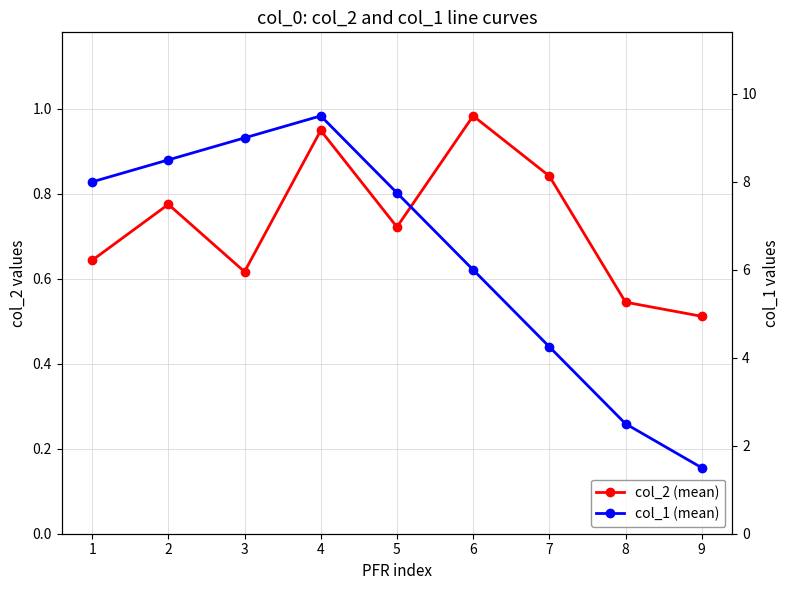

What is the value of the col_2 (mean) point at the 2nd from the left?

0.8